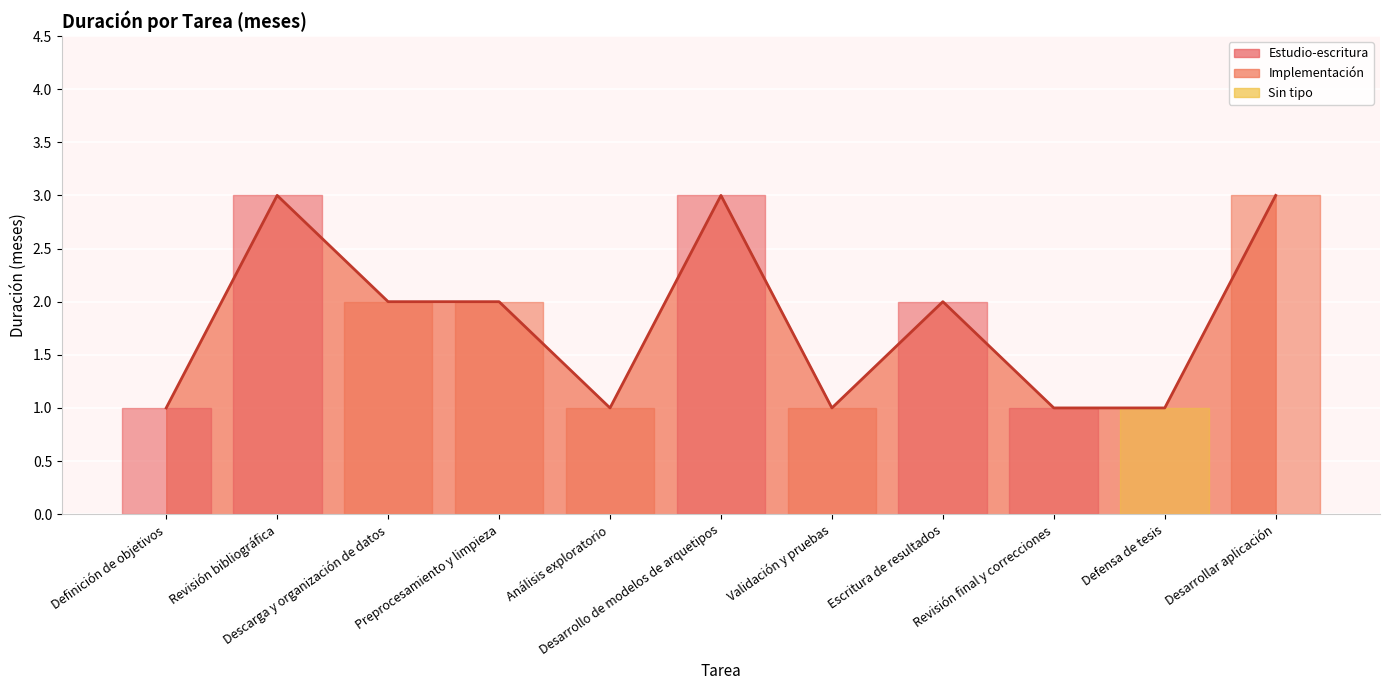

The chart shows a value of 3 at Desarrollo de modelos de arquetipos. True or false?

True